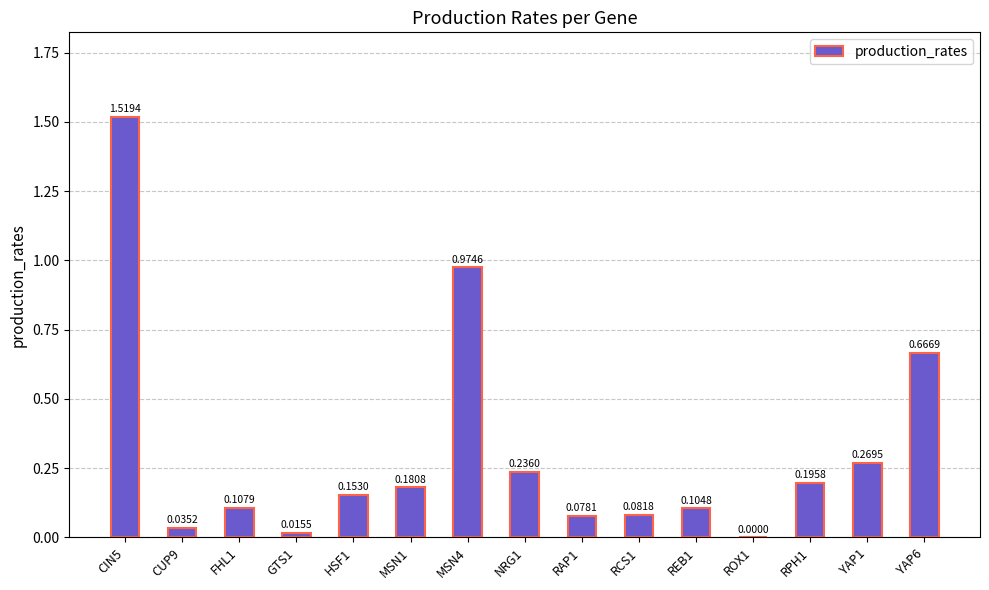

The chart shows a value of 0.0 at GTS1. True or false?

True